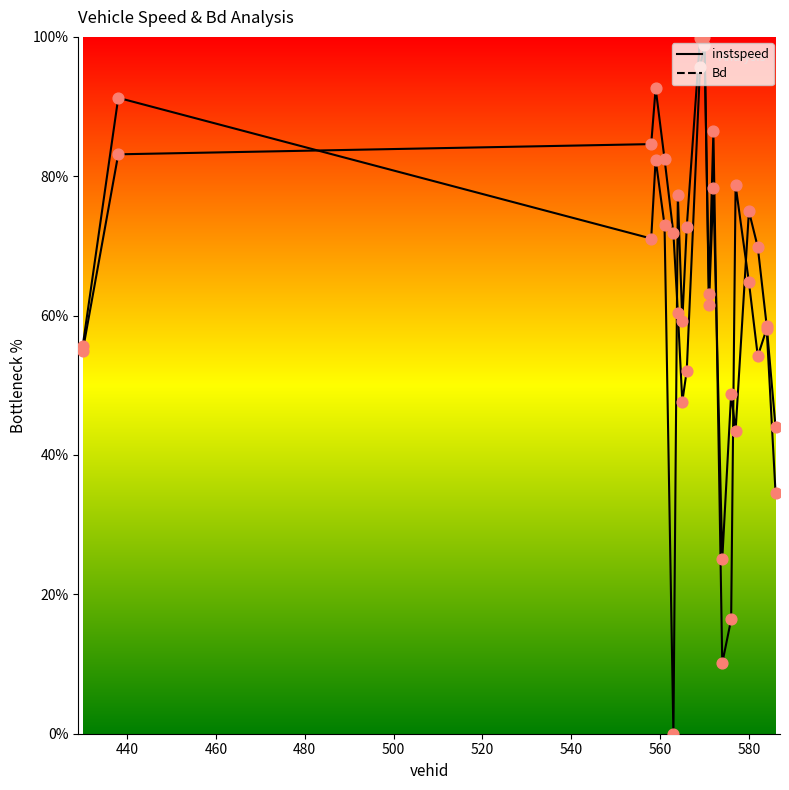

Which series has the largest total across all categories?

Bd